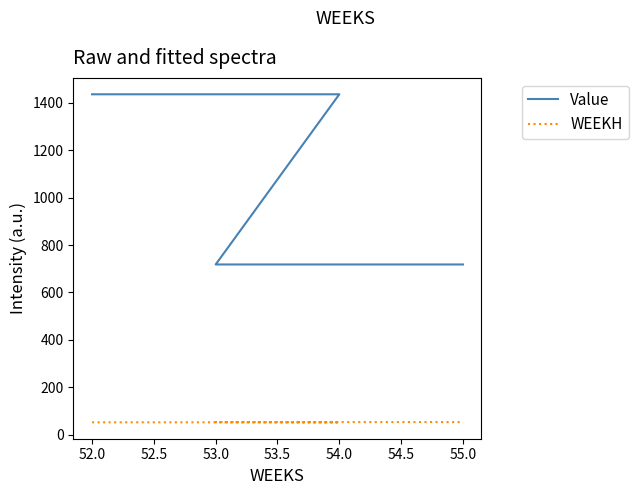

Rank the series by their average value, from highest to lowest.

Value, WEEKH